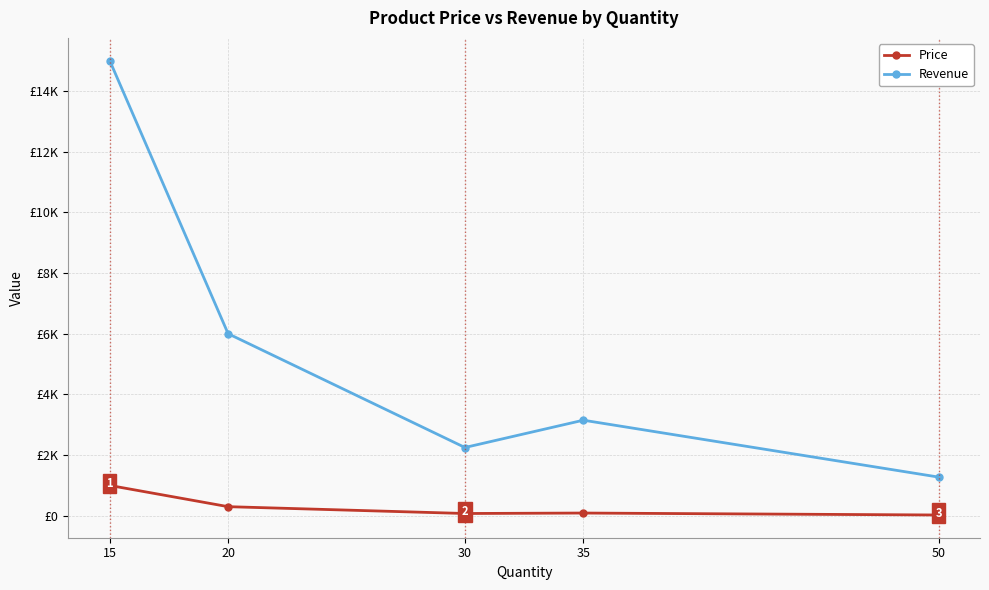

Does the chart have visible grid lines?

Yes